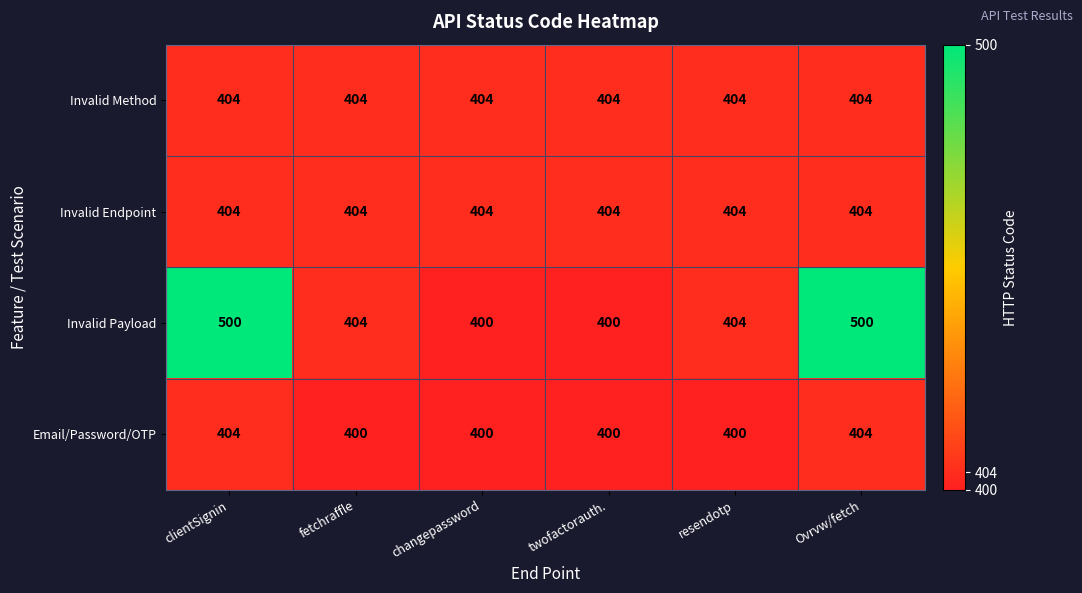

True or false: Email/Password/OTP has a value of 400 at changepassword.

True